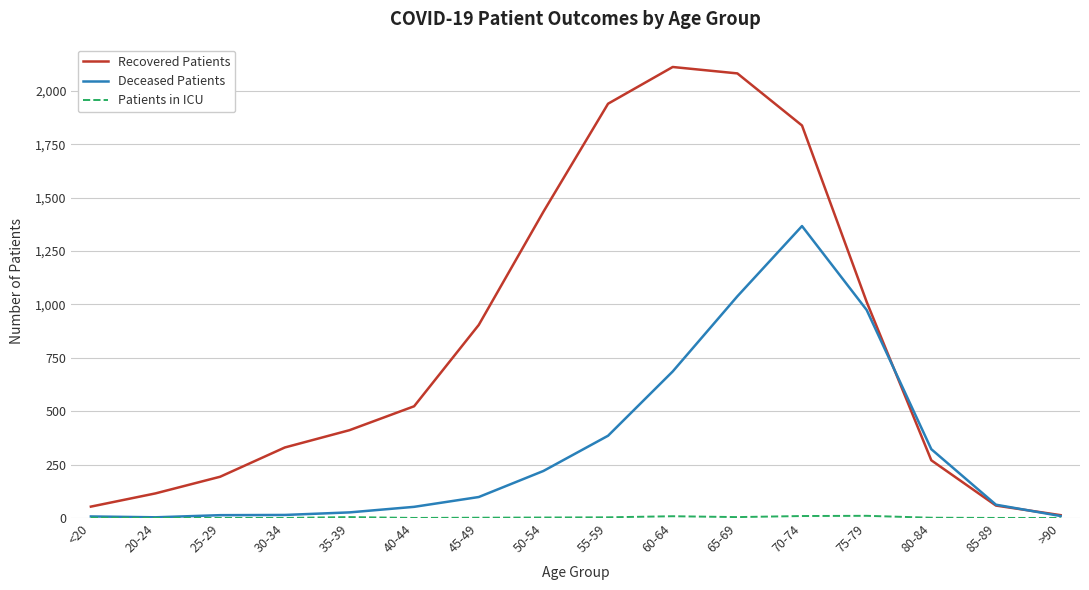

How many distinct data groups are displayed?

3